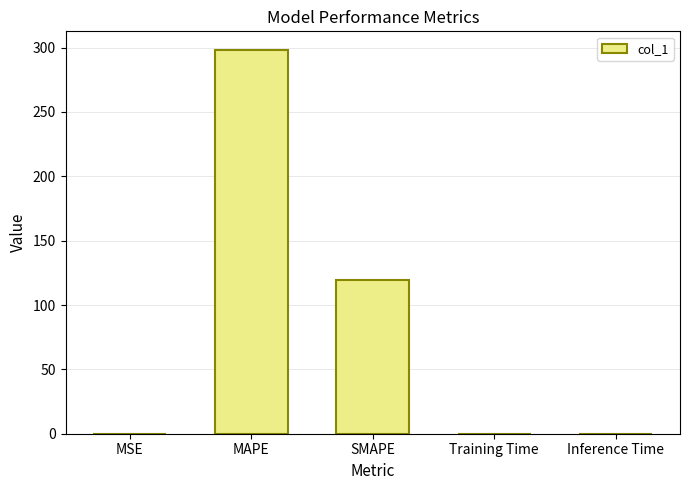

Approximately how many times larger is the value at SMAPE compared to MAPE?

0.4